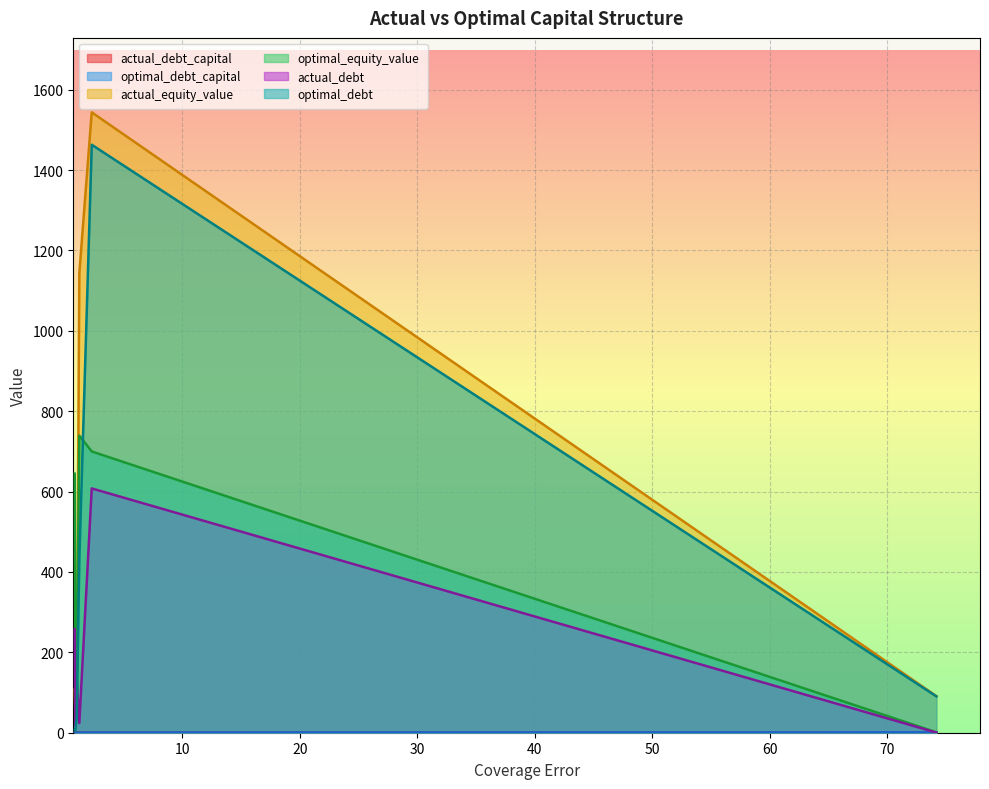

Which series has the largest total across all categories?

actual_equity_value